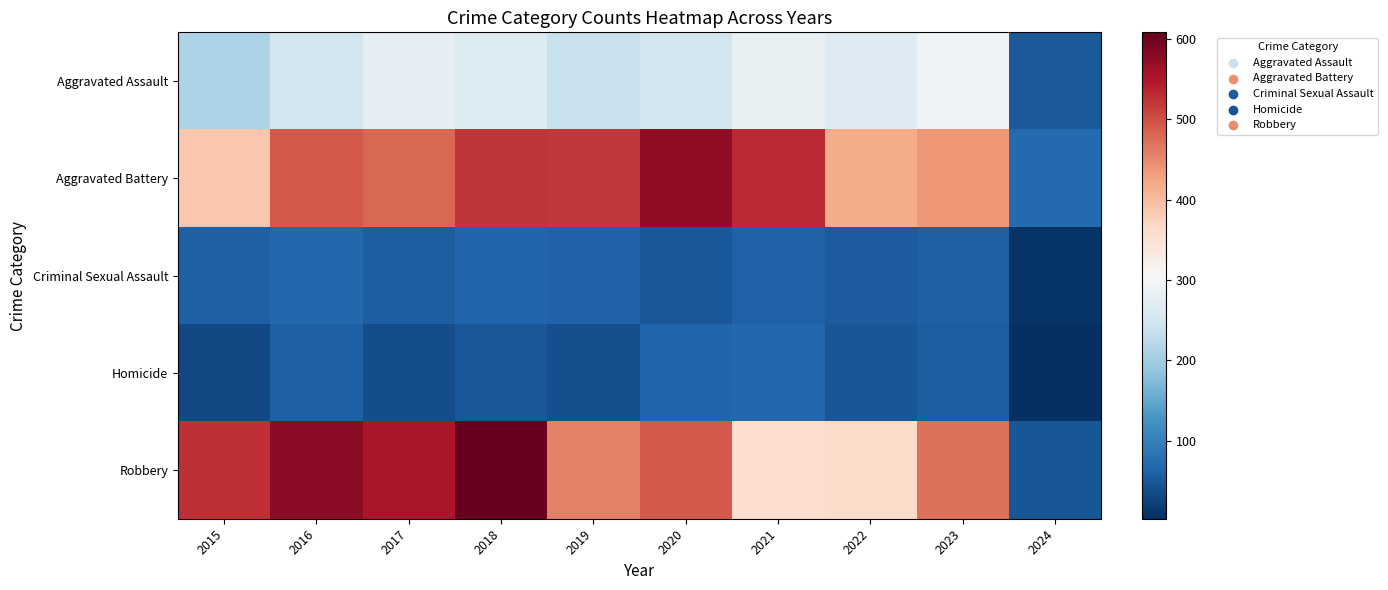

At which category is the sum across all series the highest?

2018